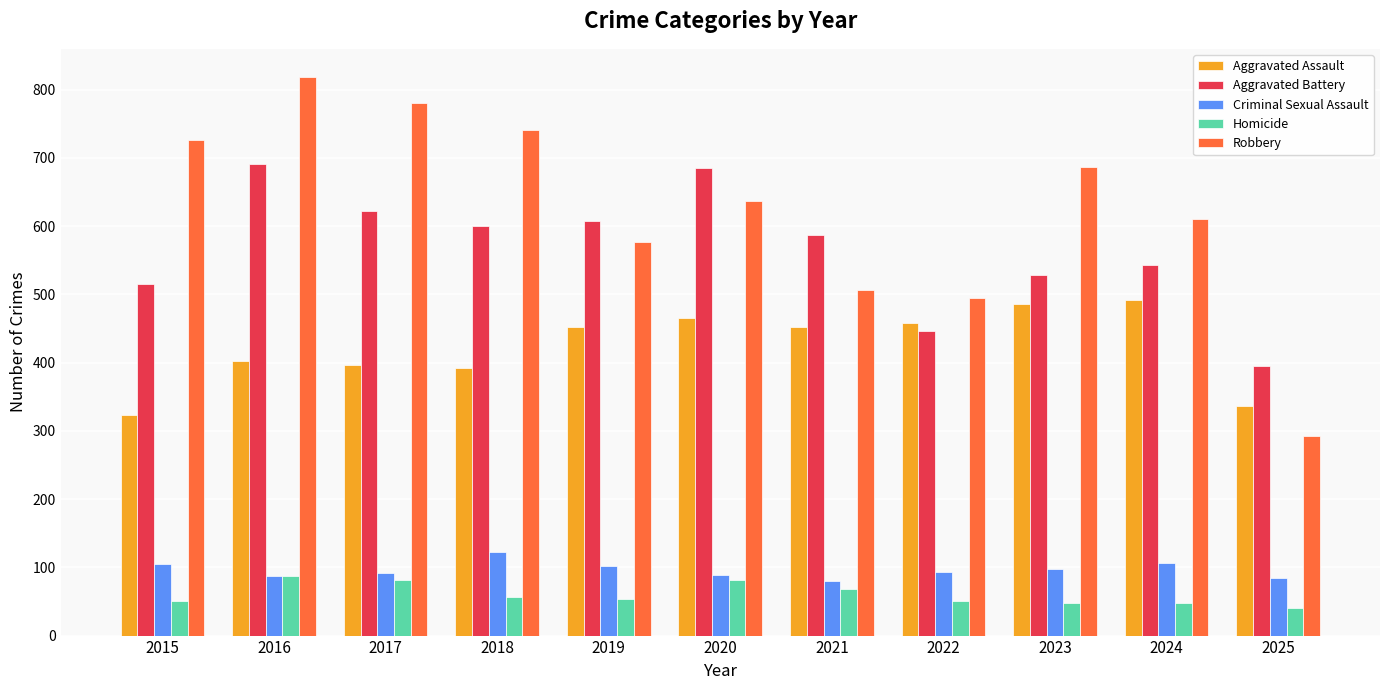

Which series has the largest total across all categories?

Robbery